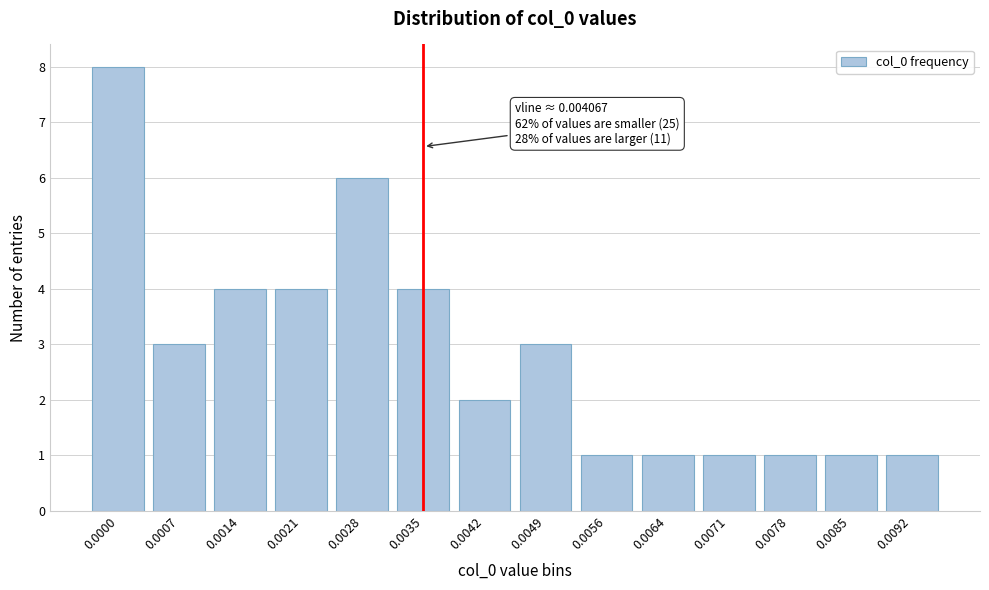

Reading left to right, list all the values displayed in this chart.

0.0000=8	0.0007=3	0.0014=4	0.0021=4	0.0028=6	0.0035=4	0.0042=2	0.0049=3	0.0056=1	0.0064=1	0.0071=1	0.0078=1	0.0085=1	0.0092=1